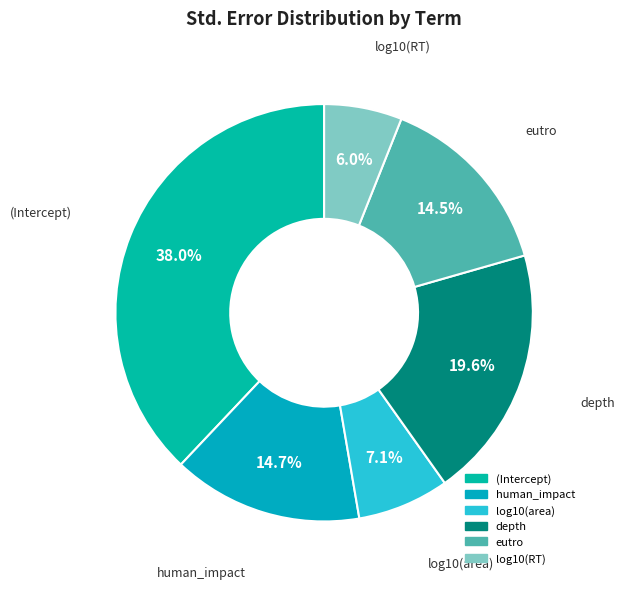

Count the number of slices in the pie.

6